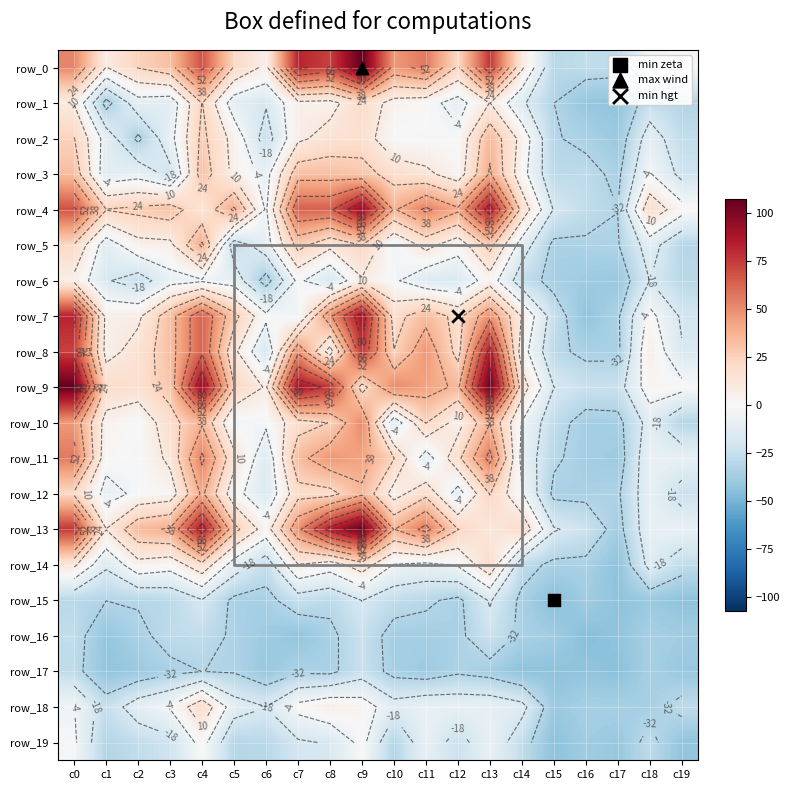

Count the number of categories in the chart.

20